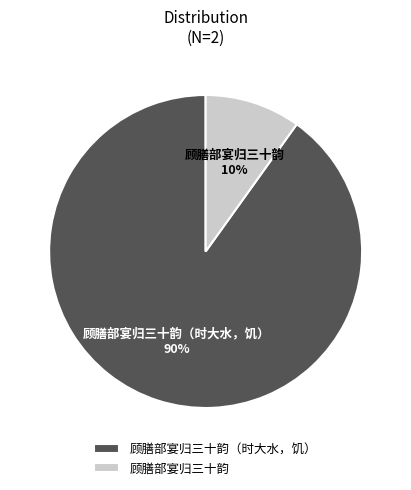

Which category has the smallest portion of the pie?

顾膳部宴归三十韵